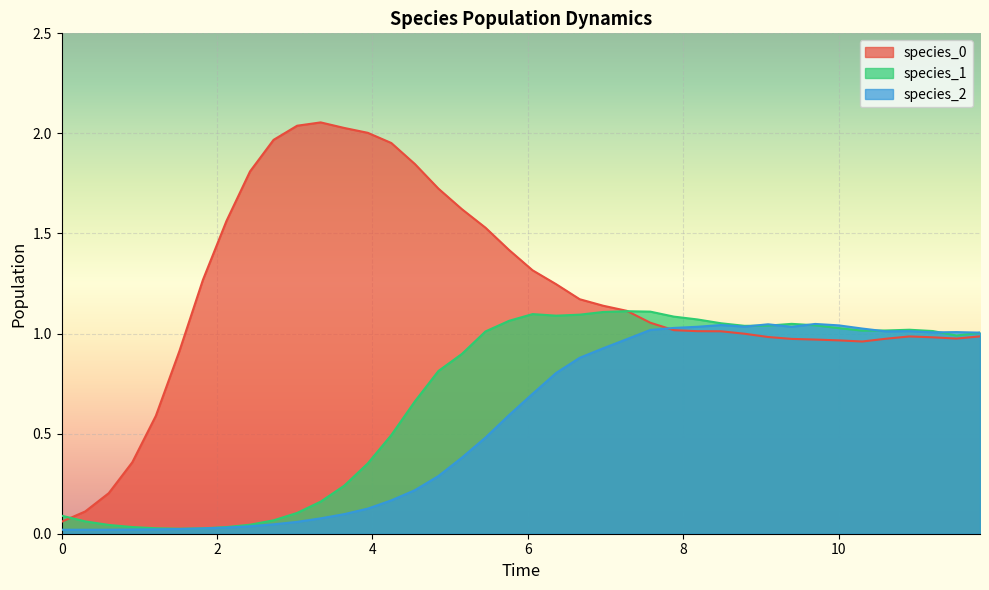

At which category is the sum across all series the highest?

7.272727272727273